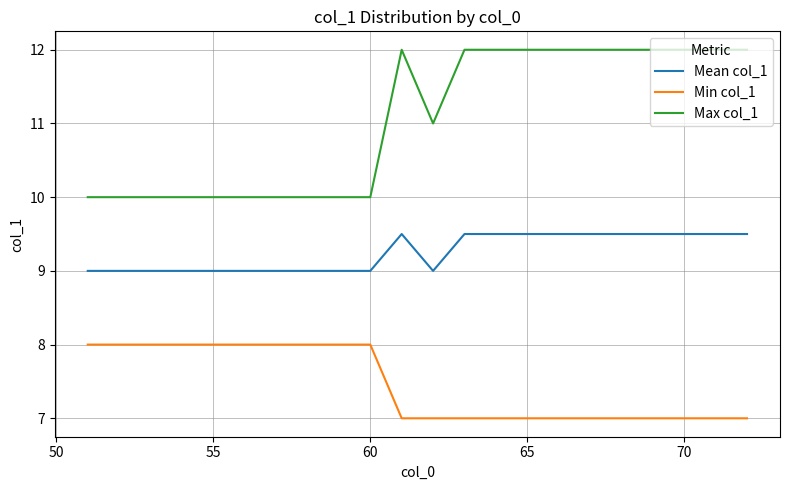

What is the difference between the maximum and minimum values in the Min col_1 series?

1.0